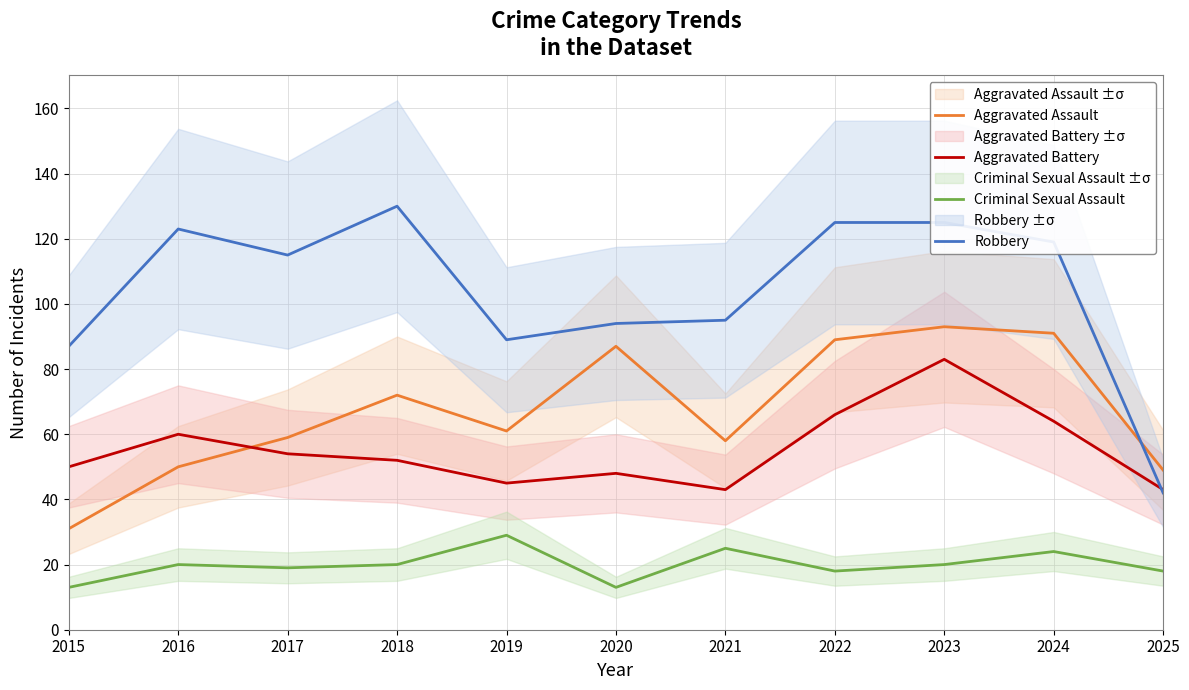

Reading left to right, list all the values displayed in this chart.

Aggravated Assault: 31	50	59	72	61	87	58	89	93	91	49
Aggravated Battery: 50	60	54	52	45	48	43	66	83	64	43
Criminal Sexual Assault: 13	20	19	20	29	13	25	18	20	24	18
Robbery: 87	123	115	130	89	94	95	125	125	119	42